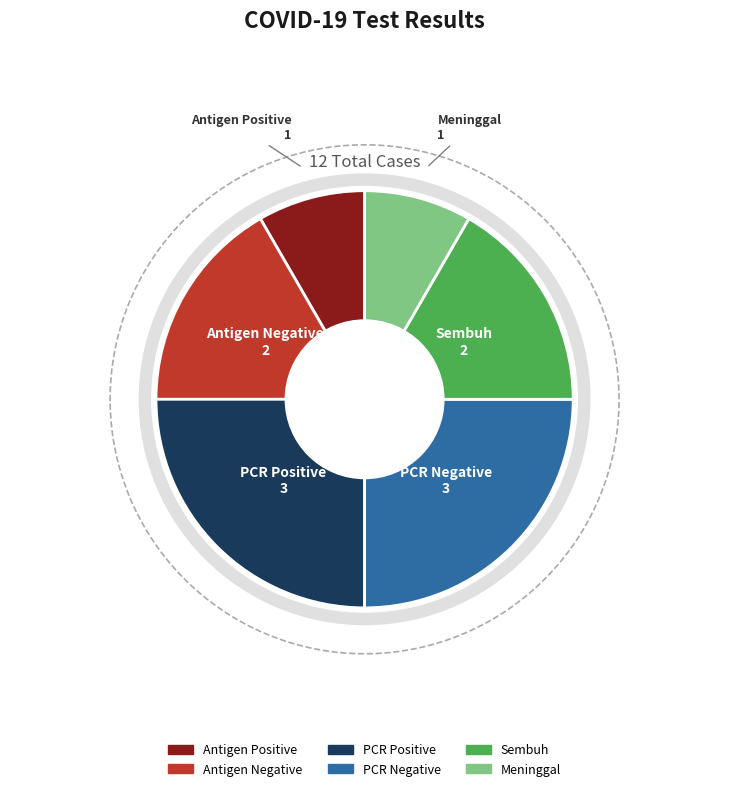

Is the sum of PCR Negative and Sembuh greater than half?

No